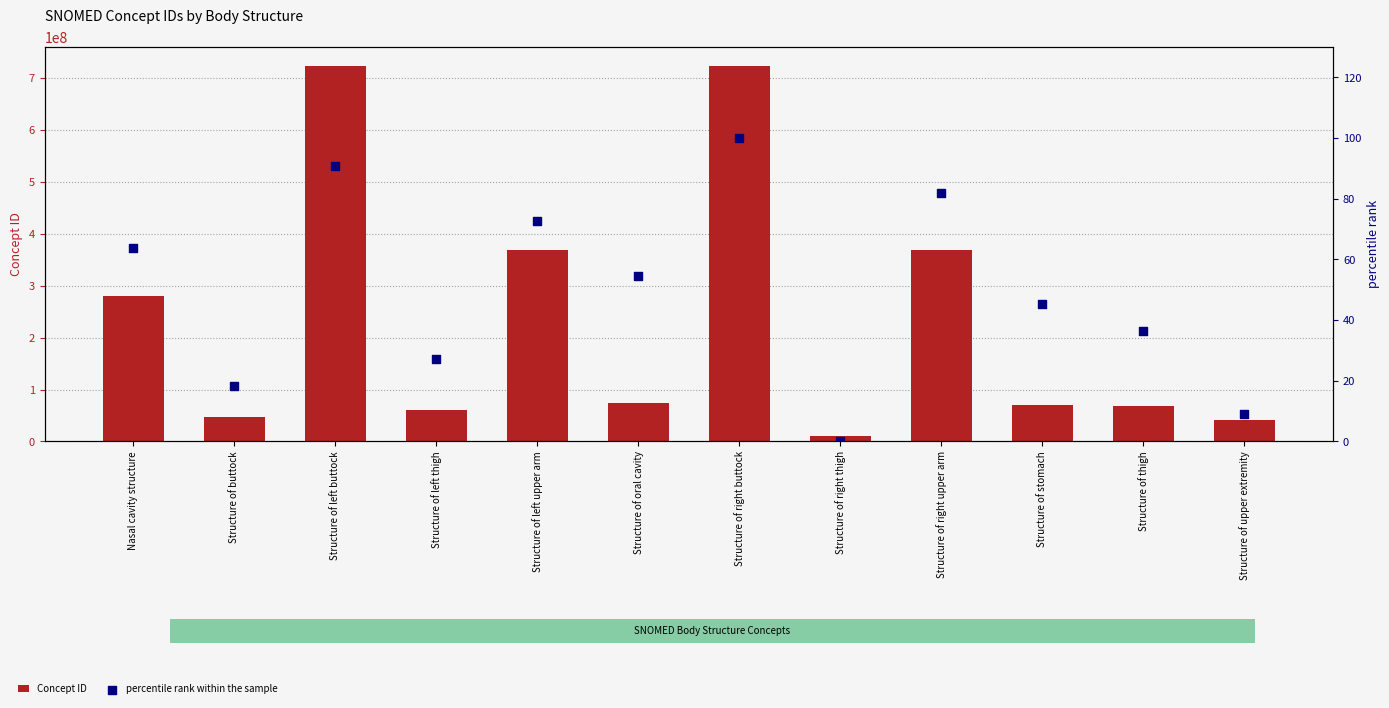

Which series reaches the maximum Y coordinate?

Concept ID